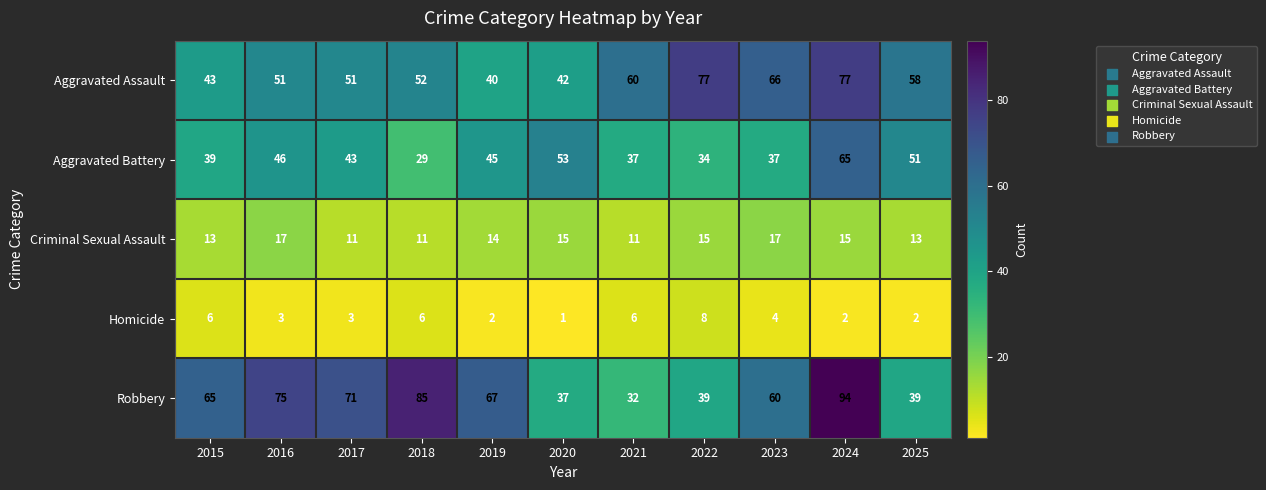

The Criminal Sexual Assault series shows 18 at 2017. True or false?

False